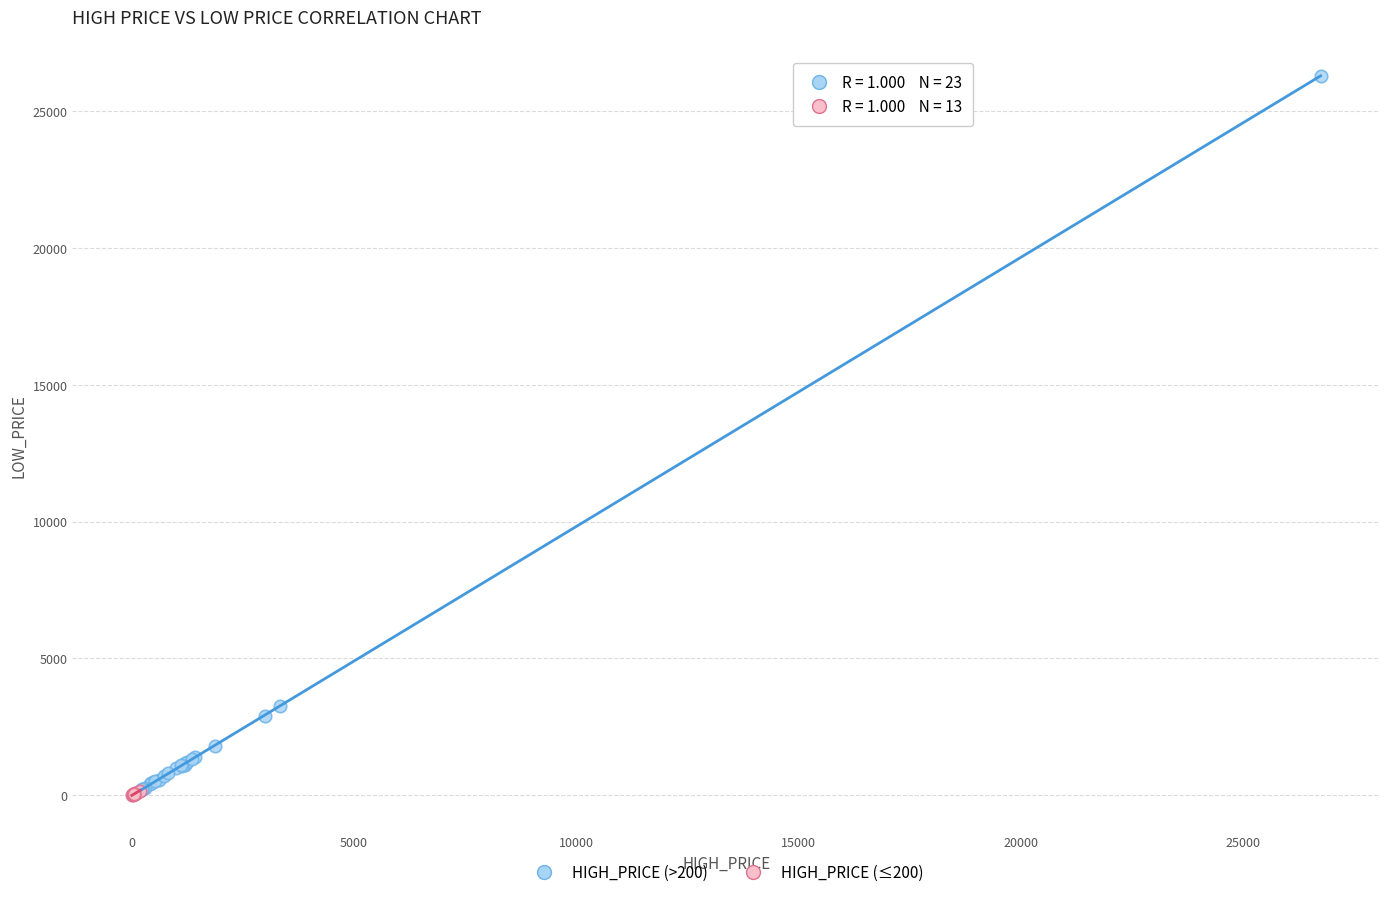

Which series has the largest Y range (max minus min)?

HIGH_PRICE (>200)